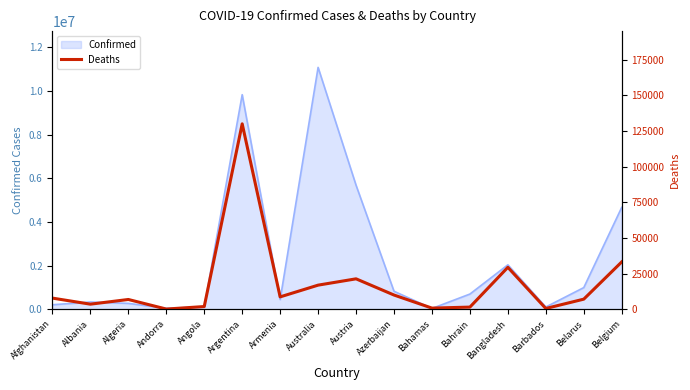

What is the maximum value for Confirmed?

11078796